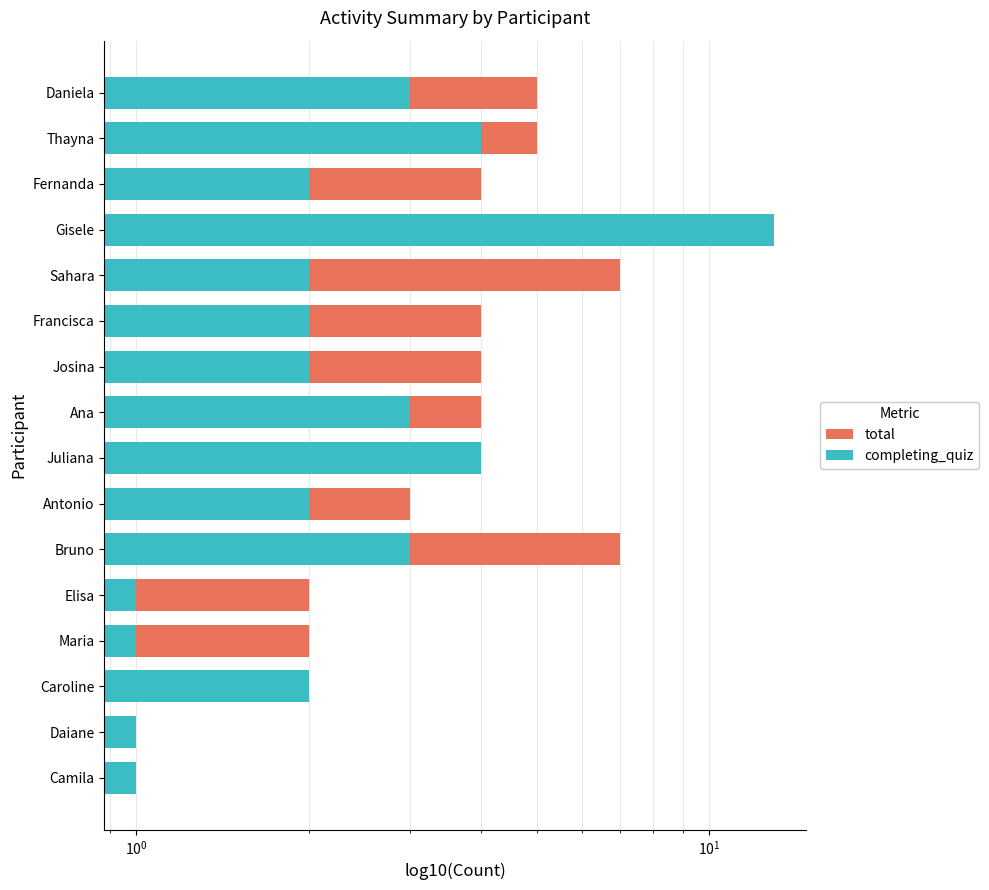

How many data points in total are less than 4?

6